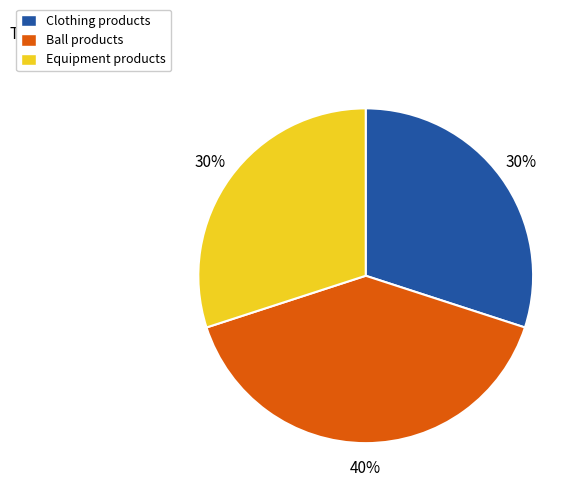

To the nearest percent, what is the difference between the Clothing and Ball slice percentages?

10%